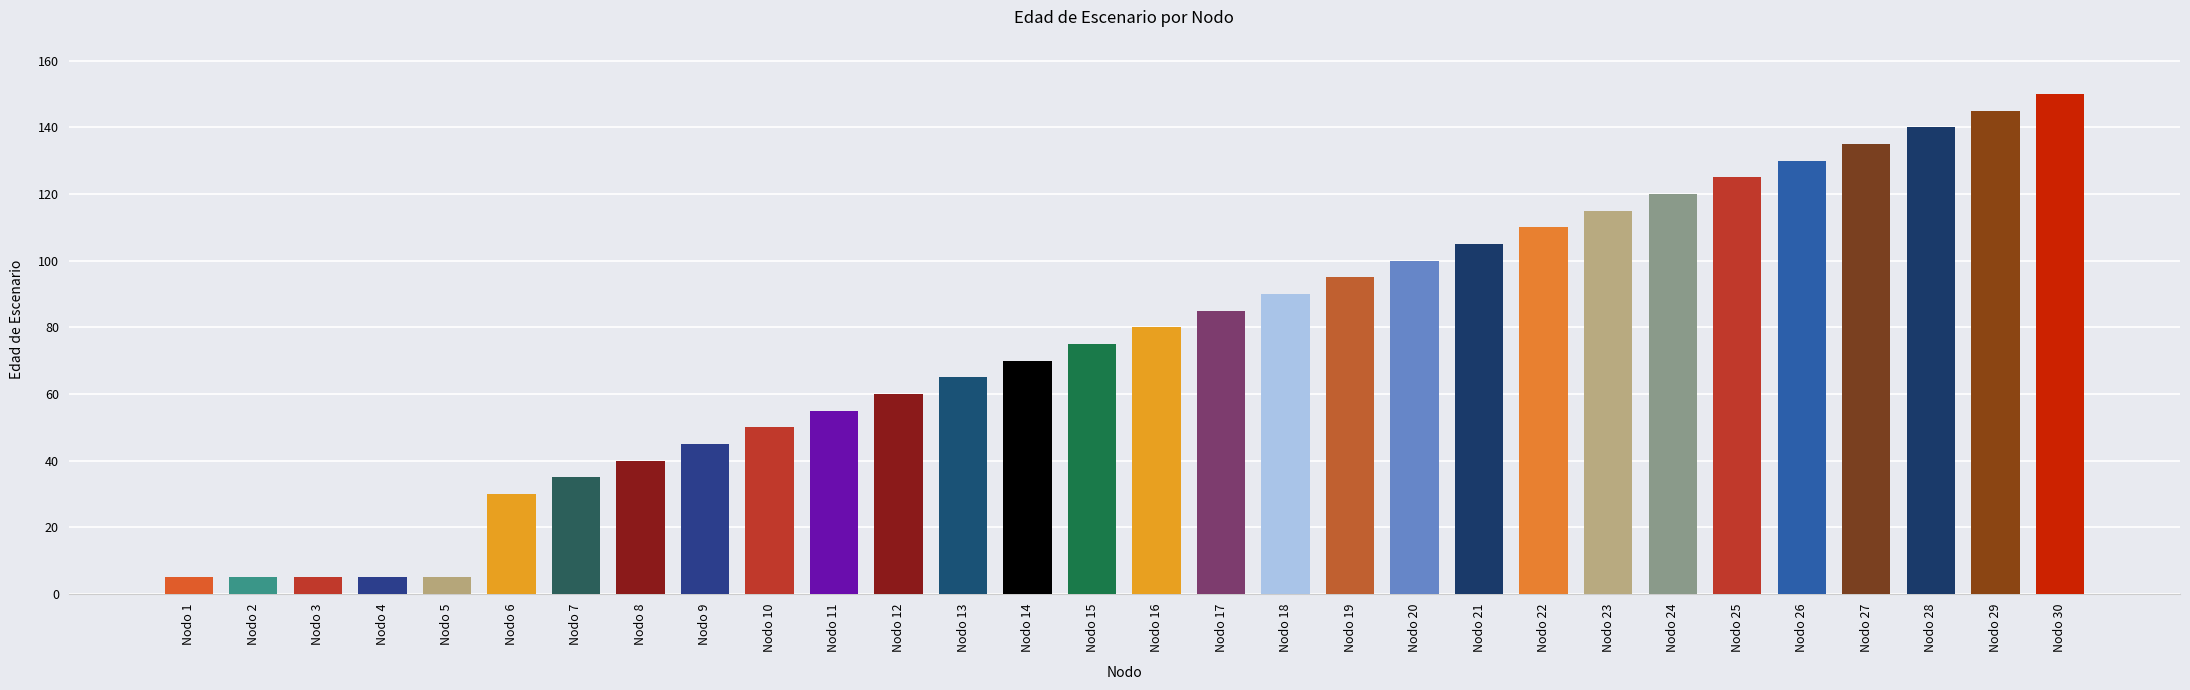

What is the difference between the values at Nodo 20 and Nodo 14?

30